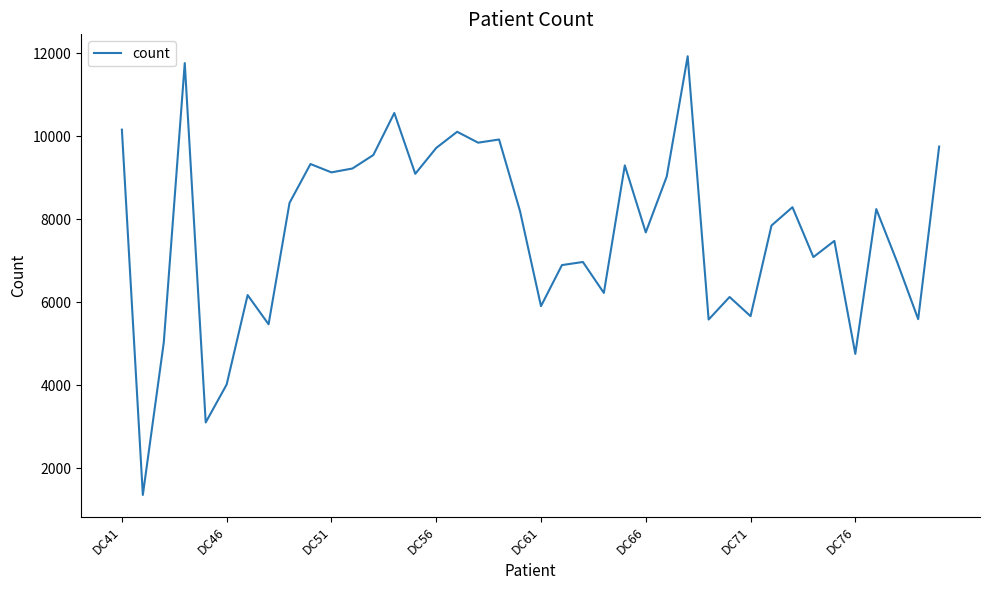

What is the difference between the second highest and minimum values?

10400